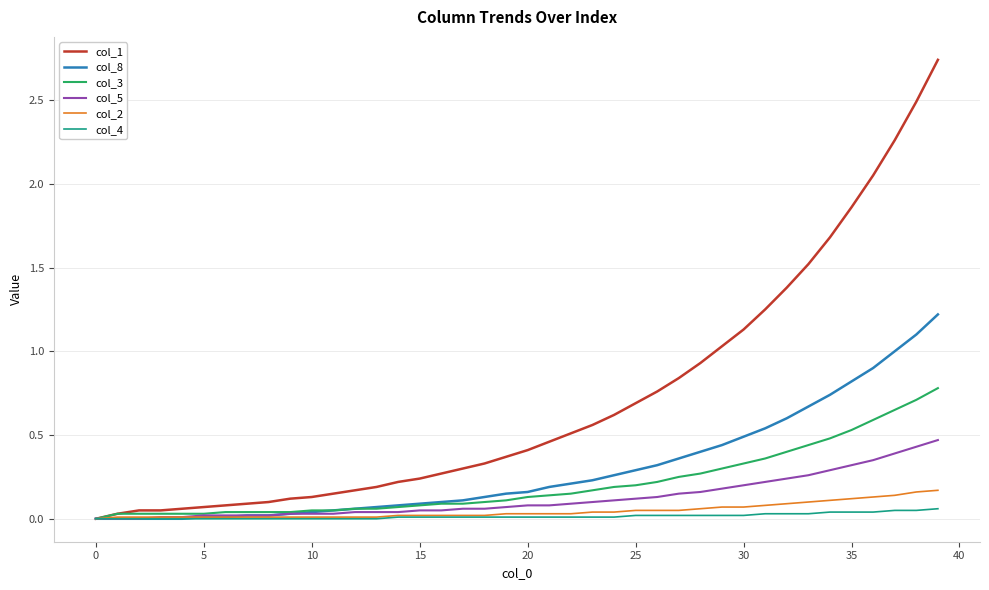

Which series has the largest total across all categories?

col_1